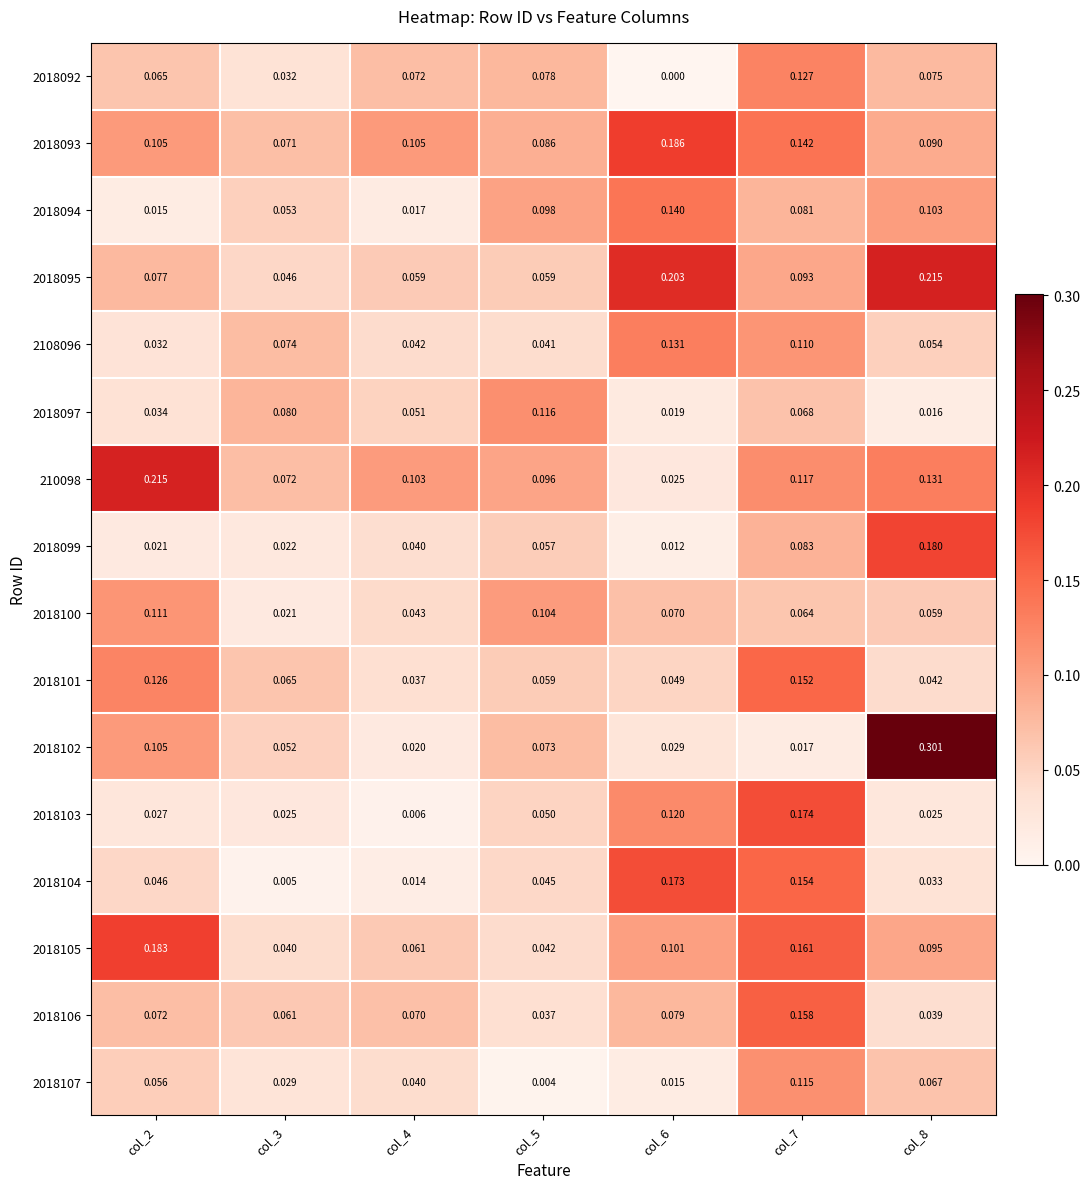

Is the value of 2018103 at col_2 greater than the value of 2018106 at col_3?

No